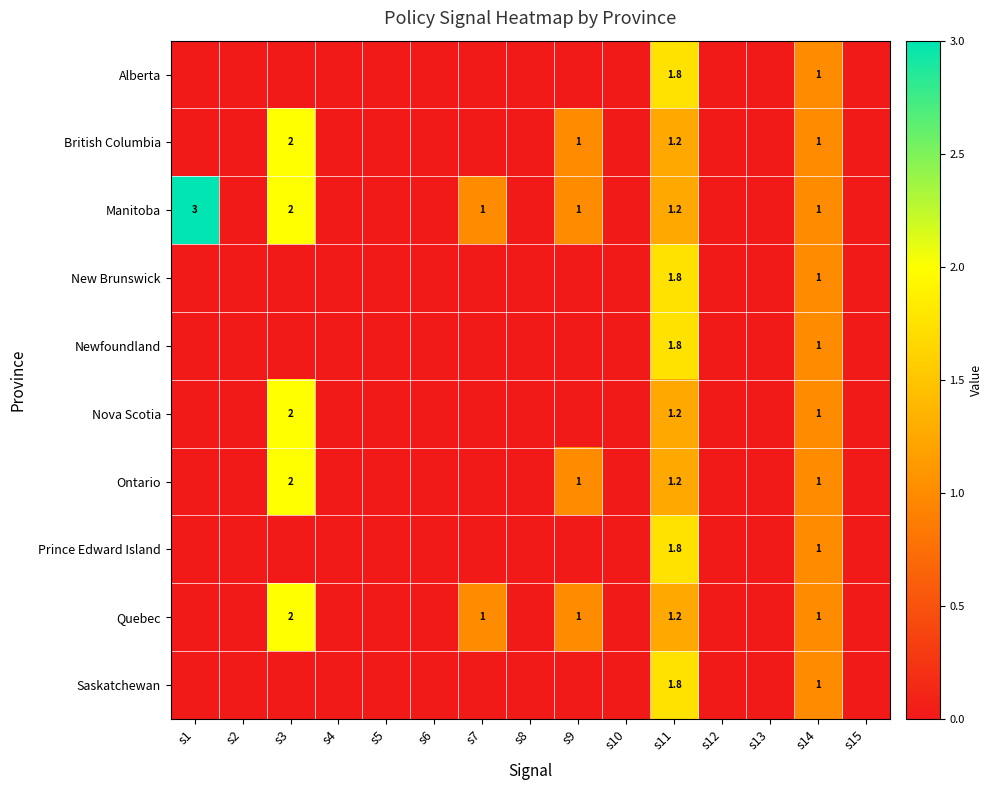

How many data points does each series have?

15